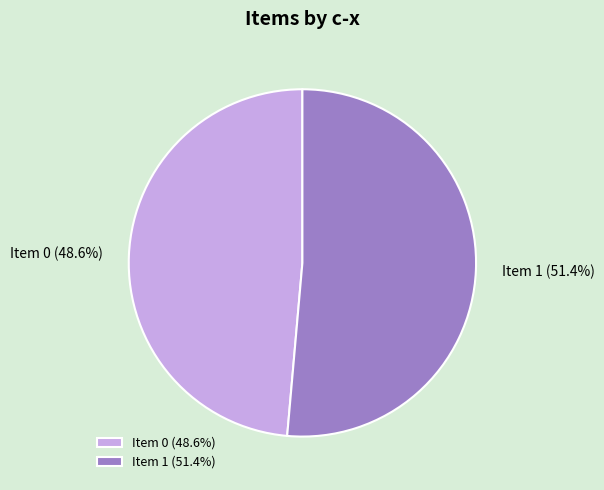

How much of the chart is everything except Item 1 (51.4%)?

48.6%